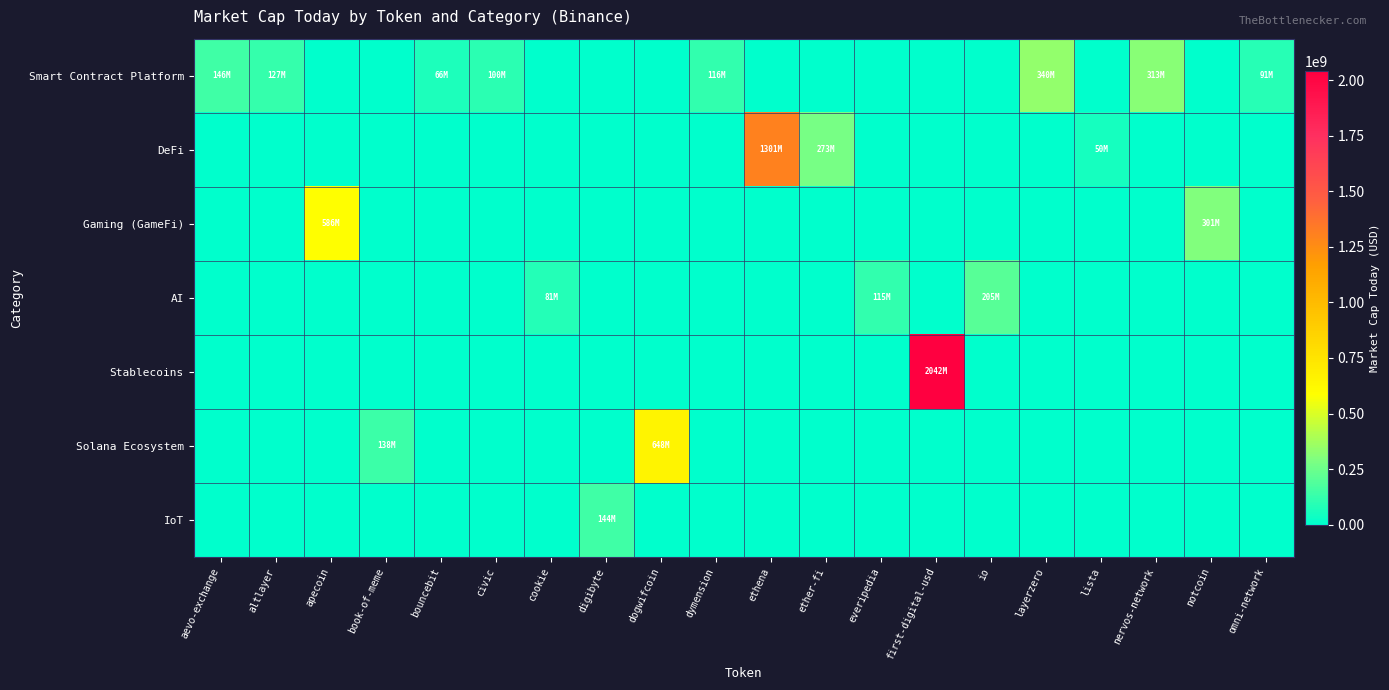

Reading right to left, list all the values displayed in this chart.

Smart Contract Platform: omni-network=91358894	notcoin=0	nervos-network=313182690	lista=0	layerzero=339783581	io=0	first-digital-usd=0	everipedia=0	ether-fi=0	ethena=0	dymension=116253864	dogwifcoin=0	digibyte=0	cookie=0	civic=99551204	bouncebit=66352121	book-of-meme=0	apecoin=0	altlayer=127483429	aevo-exchange=145993851
DeFi: omni-network=0	notcoin=0	nervos-network=0	lista=50078318	layerzero=0	io=0	first-digital-usd=0	everipedia=0	ether-fi=272567192	ethena=1300505596	dymension=0	dogwifcoin=0	digibyte=0	cookie=0	civic=0	bouncebit=0	book-of-meme=0	apecoin=0	altlayer=0	aevo-exchange=0
Gaming (GameFi): omni-network=0	notcoin=301286590	nervos-network=0	lista=0	layerzero=0	io=0	first-digital-usd=0	everipedia=0	ether-fi=0	ethena=0	dymension=0	dogwifcoin=0	digibyte=0	cookie=0	civic=0	bouncebit=0	book-of-meme=0	apecoin=585859208	altlayer=0	aevo-exchange=0
AI: omni-network=0	notcoin=0	nervos-network=0	lista=0	layerzero=0	io=204635752	first-digital-usd=0	everipedia=114785948	ether-fi=0	ethena=0	dymension=0	dogwifcoin=0	digibyte=0	cookie=81113169	civic=0	bouncebit=0	book-of-meme=0	apecoin=0	altlayer=0	aevo-exchange=0
Stablecoins: omni-network=0	notcoin=0	nervos-network=0	lista=0	layerzero=0	io=0	first-digital-usd=2041642623	everipedia=0	ether-fi=0	ethena=0	dymension=0	dogwifcoin=0	digibyte=0	cookie=0	civic=0	bouncebit=0	book-of-meme=0	apecoin=0	altlayer=0	aevo-exchange=0
Solana Ecosystem: omni-network=0	notcoin=0	nervos-network=0	lista=0	layerzero=0	io=0	first-digital-usd=0	everipedia=0	ether-fi=0	ethena=0	dymension=0	dogwifcoin=648119231	digibyte=0	cookie=0	civic=0	bouncebit=0	book-of-meme=138422137	apecoin=0	altlayer=0	aevo-exchange=0
IoT: omni-network=0	notcoin=0	nervos-network=0	lista=0	layerzero=0	io=0	first-digital-usd=0	everipedia=0	ether-fi=0	ethena=0	dymension=0	dogwifcoin=0	digibyte=144350816	cookie=0	civic=0	bouncebit=0	book-of-meme=0	apecoin=0	altlayer=0	aevo-exchange=0